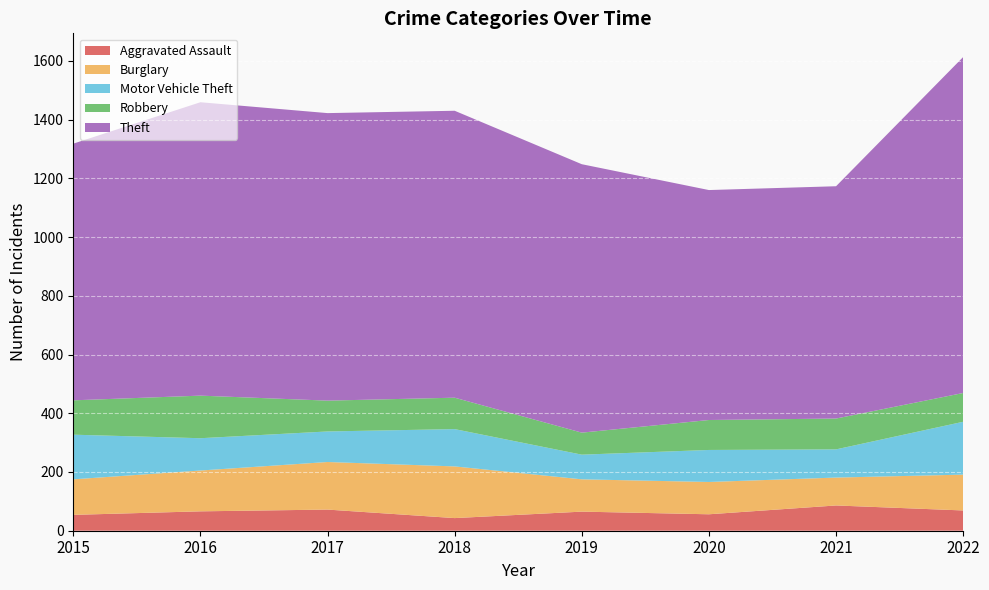

Reading right to left, what are all the values shown in this chart?

Aggravated Assault: 2022=69	2021=86	2020=56	2019=65	2018=43	2017=72	2016=66	2015=54
Burglary: 2022=122	2021=95	2020=110	2019=110	2018=176	2017=162	2016=139	2015=121
Motor Vehicle Theft: 2022=180	2021=96	2020=109	2019=84	2018=127	2017=104	2016=110	2015=152
Robbery: 2022=98	2021=105	2020=102	2019=75	2018=107	2017=105	2016=145	2015=117
Theft: 2022=1144	2021=791	2020=783	2019=914	2018=977	2017=979	2016=999	2015=874